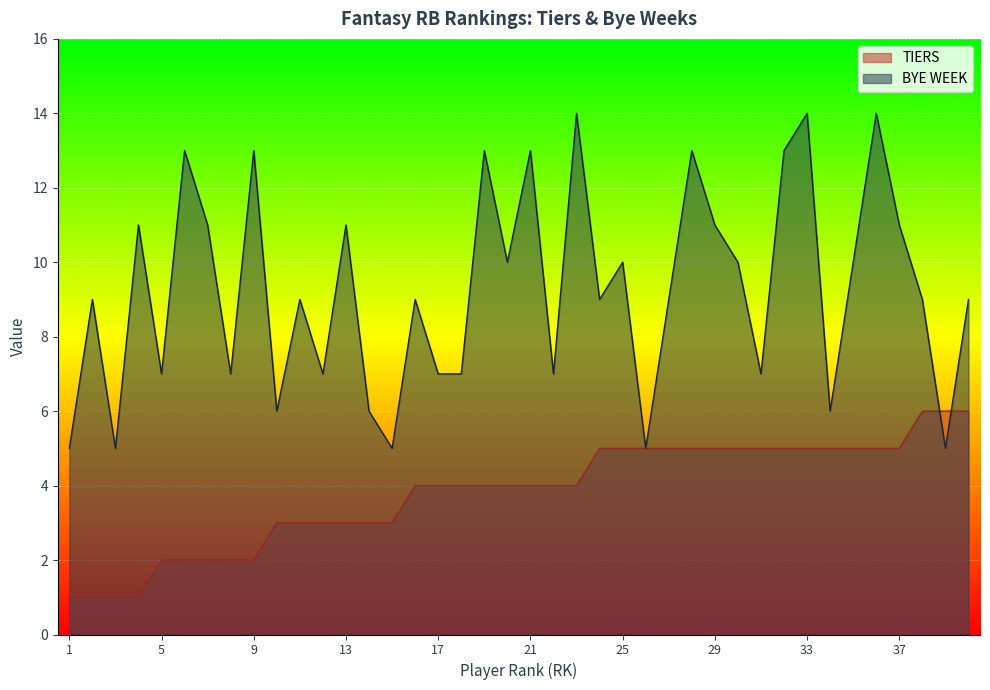

What value does the TIERS series have at 13?

3